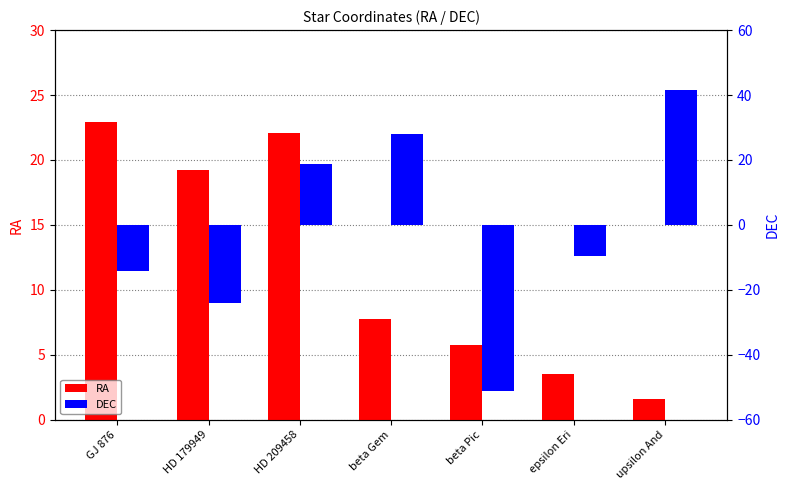

Between GJ 876 and epsilon Eri, which series saw the biggest shift?

RA